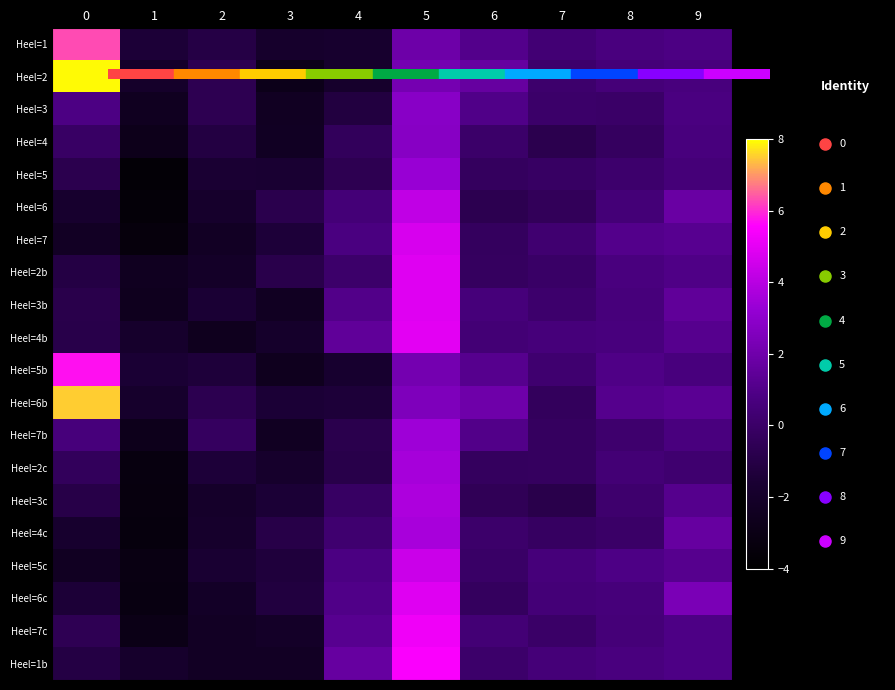

At which category is the sum across all series the highest?

5